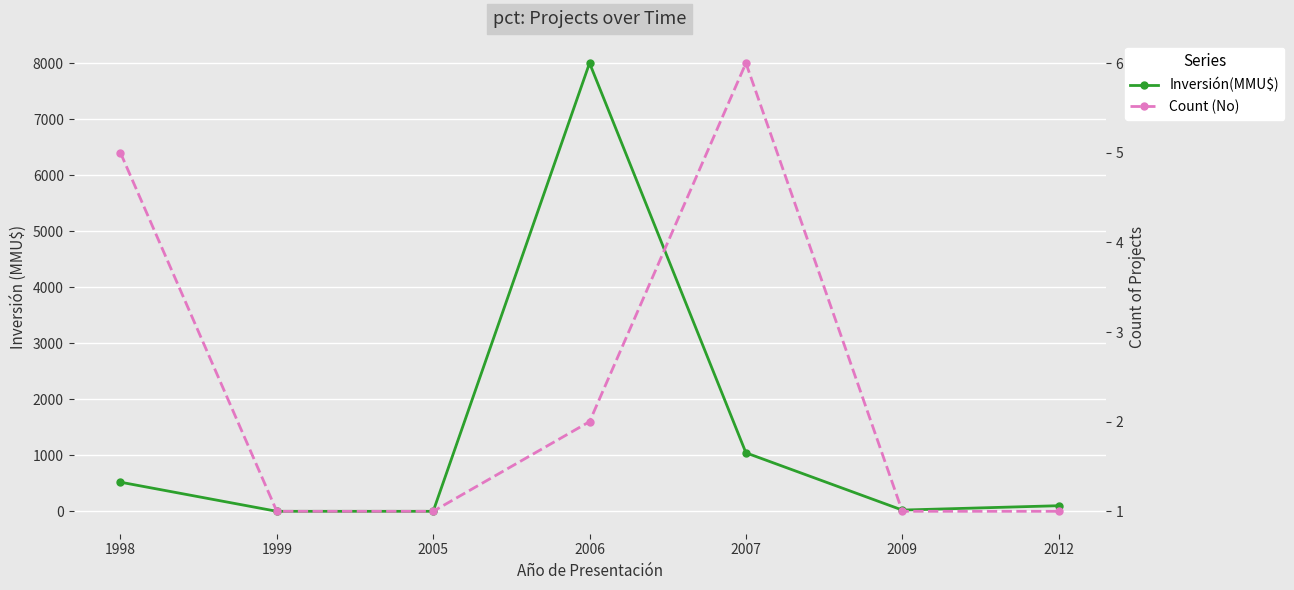

Where is Count (No) nearest to the value 3?

2006